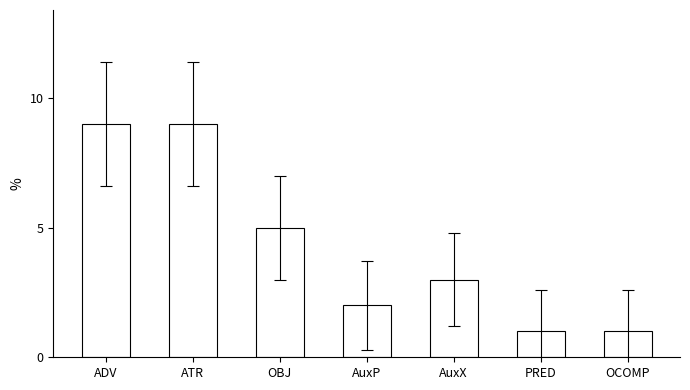

What is the minimum value shown in the chart?

1